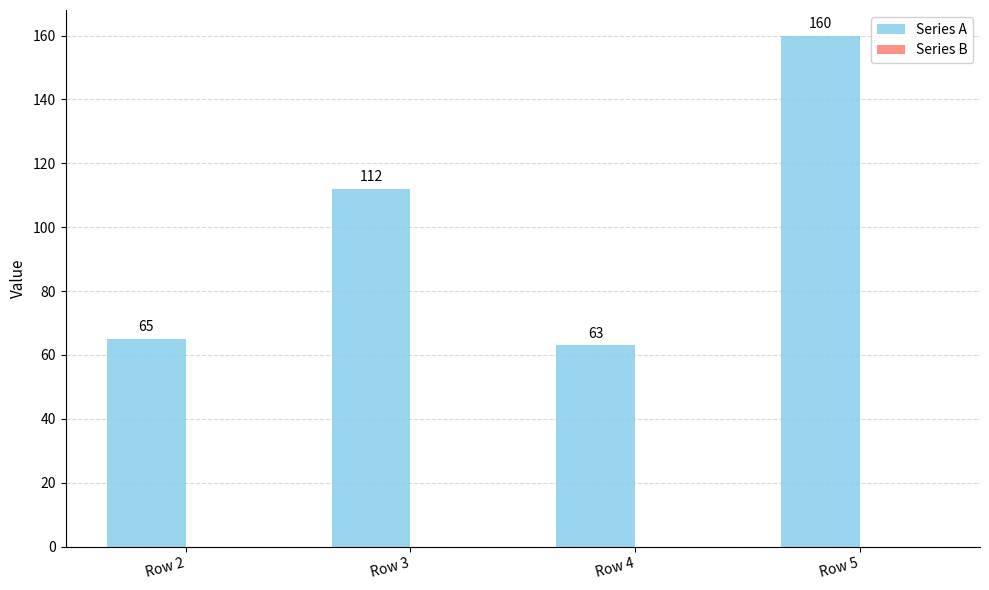

The chart shows a value of 65 at Row 2. True or false?

True